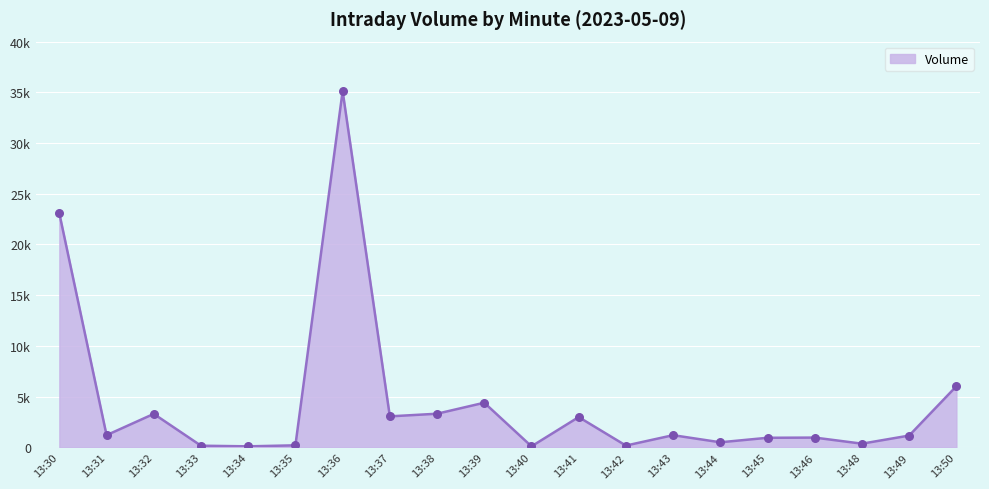

What is the ratio of the value at 13:30 to the value at 13:34?

230.6